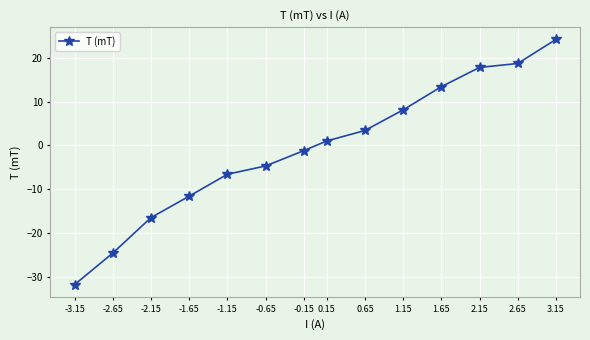

What is the label of the 11th point from the right?

-1.65